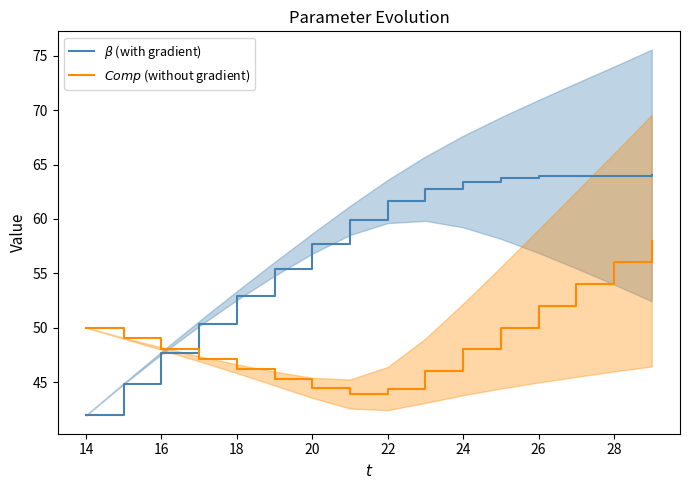

What is the average value of the $Comp$ (without gradient) series?

48.9